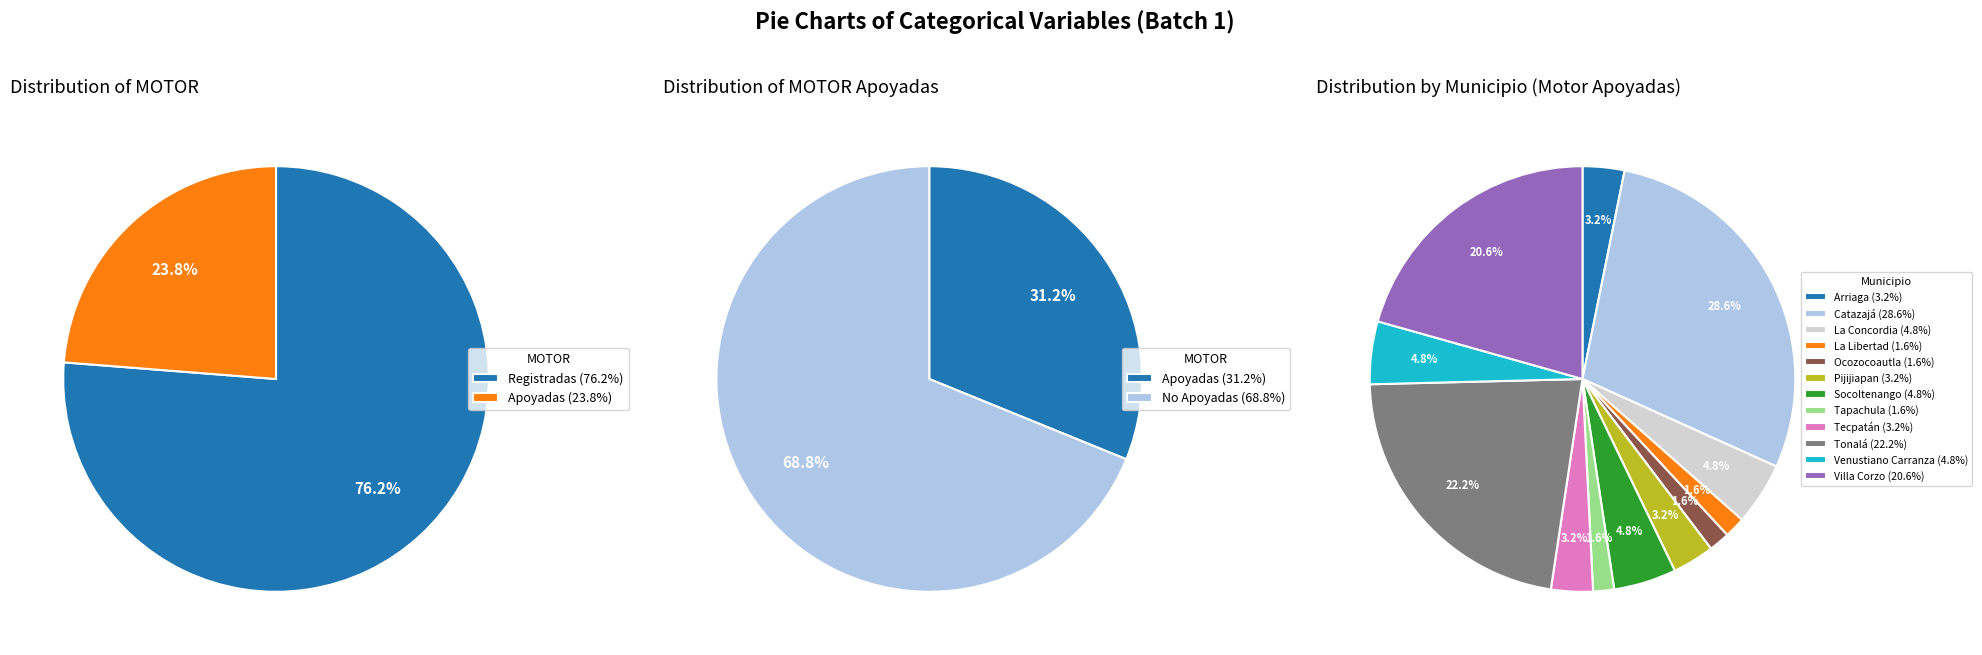

True or false: MOTOR Registradas accounts for 66% of the total.

False